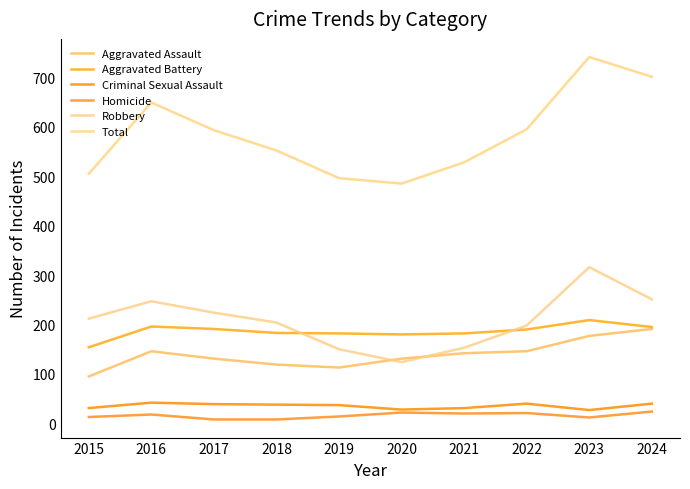

Reading right to left, list all the values displayed in this chart.

Aggravated Assault: 2024=191	2023=177	2022=146	2021=142	2020=131	2019=113	2018=119	2017=131	2016=146	2015=95
Aggravated Battery: 2024=195	2023=209	2022=190	2021=182	2020=180	2019=182	2018=183	2017=191	2016=196	2015=154
Criminal Sexual Assault: 2024=40	2023=27	2022=40	2021=31	2020=28	2019=37	2018=38	2017=39	2016=42	2015=31
Homicide: 2024=24	2023=12	2022=21	2021=20	2020=22	2019=14	2018=8	2017=8	2016=18	2015=13
Robbery: 2024=251	2023=316	2022=198	2021=153	2020=124	2019=150	2018=204	2017=224	2016=247	2015=212
Total: 2024=701	2023=741	2022=595	2021=528	2020=485	2019=496	2018=552	2017=593	2016=649	2015=505